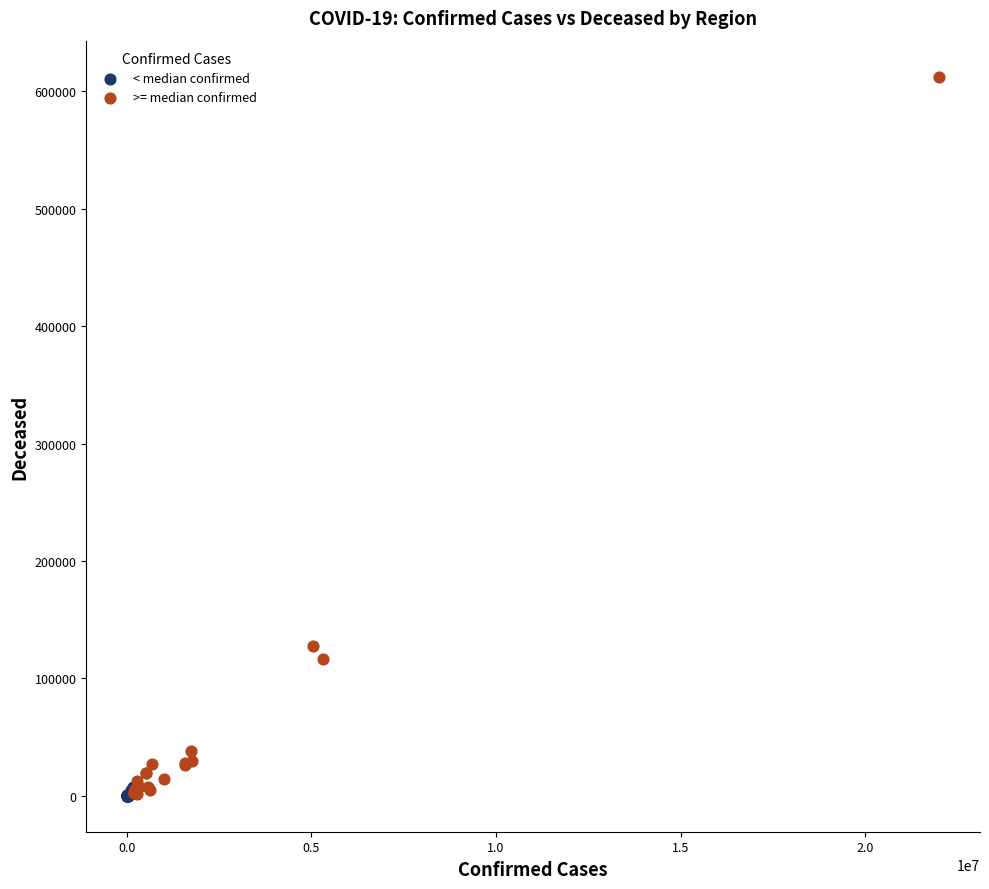

Which series has the largest Y range (max minus min)?

>= median confirmed